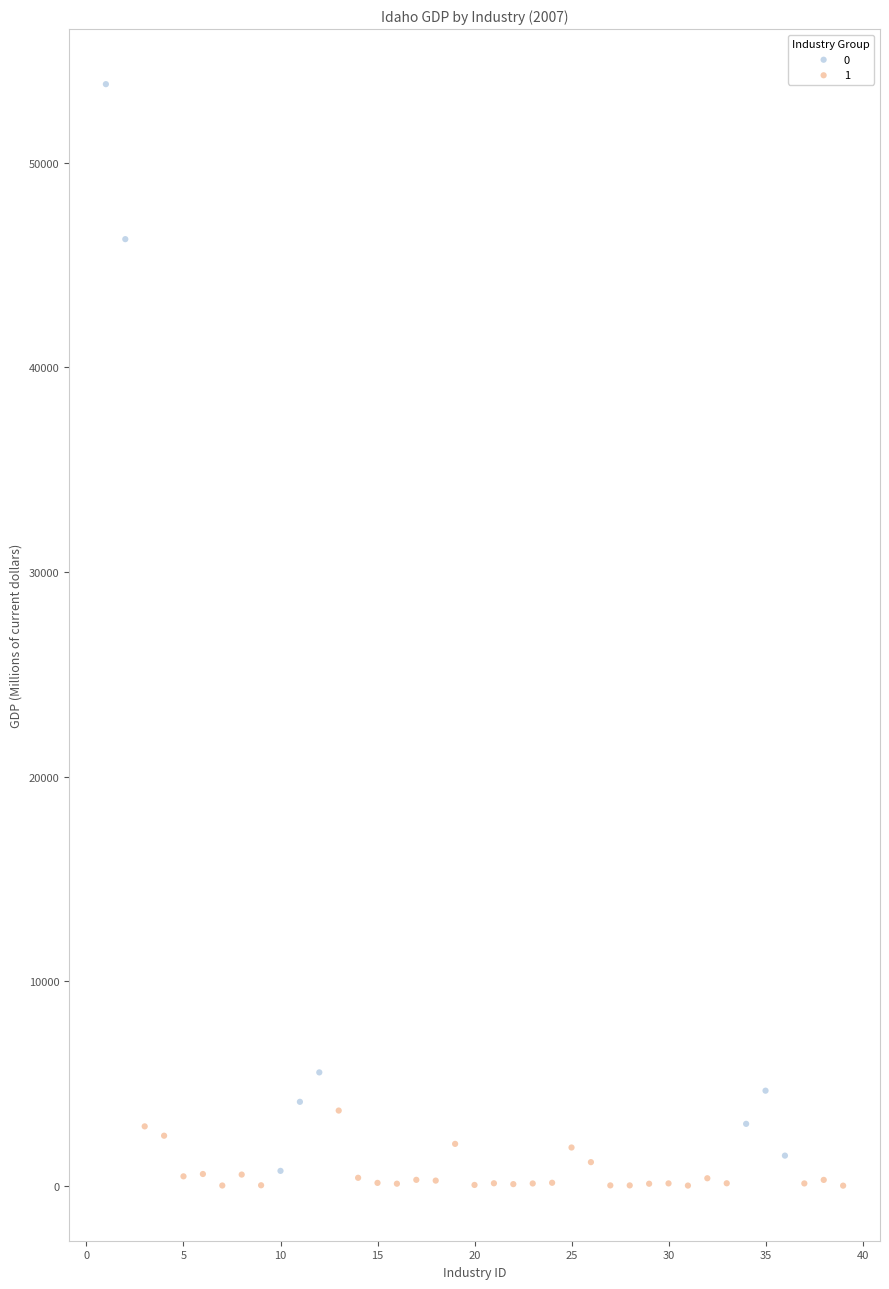

What are all the series names shown in the legend?

0, 1